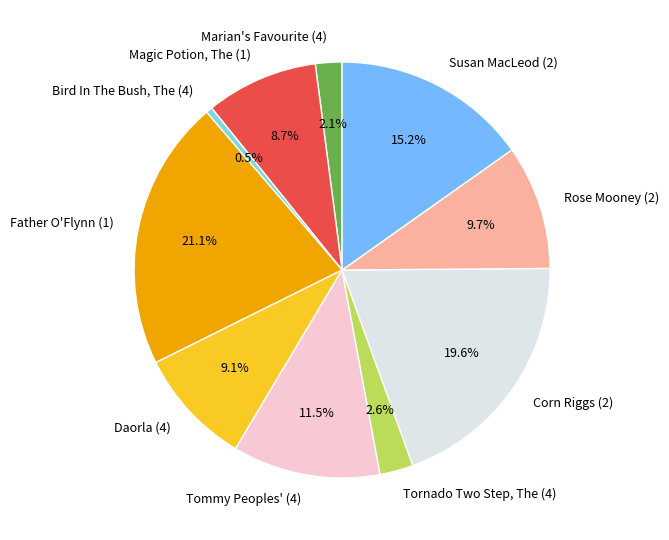

True or false: Daorla (4) accounts for 23% of the total.

False